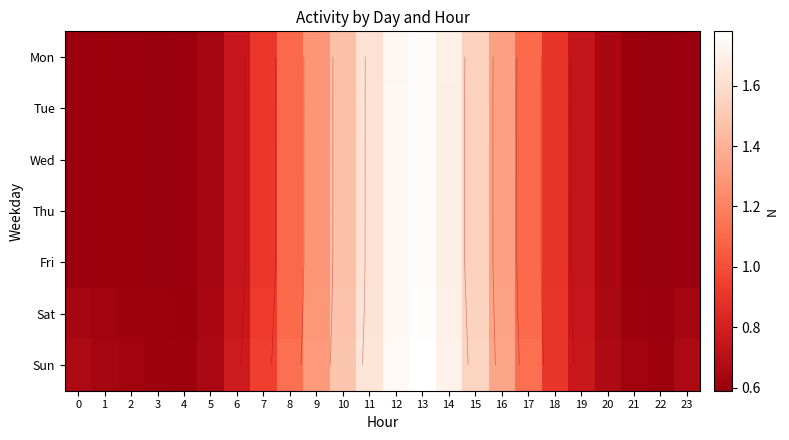

Which series changed the most between 2 and 14?

Mon